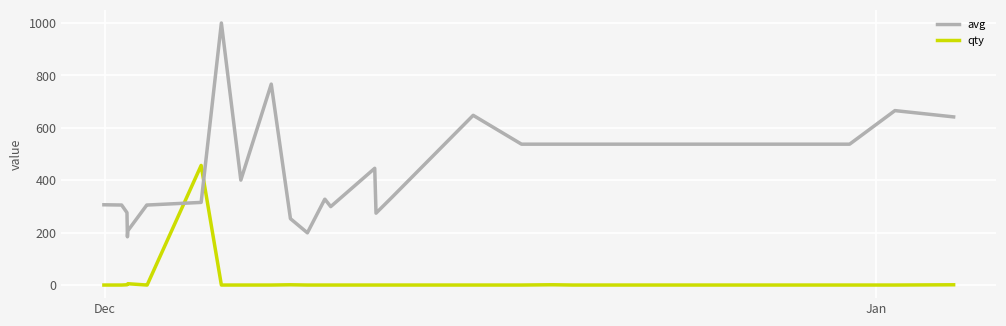

How many times do qty and avg cross each other?

2